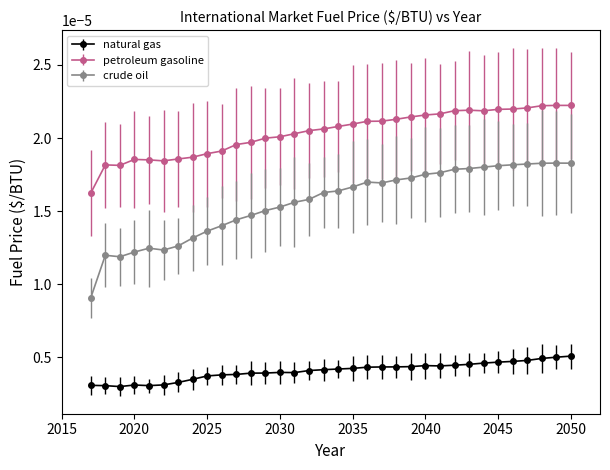

Which series has the widest spread of values?

crude oil